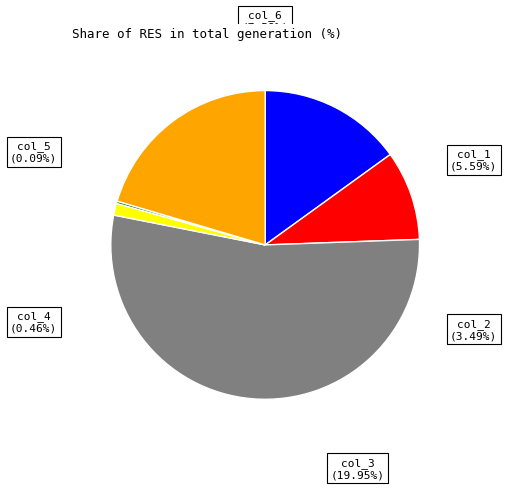

Which category has the biggest portion of the pie?

col_3